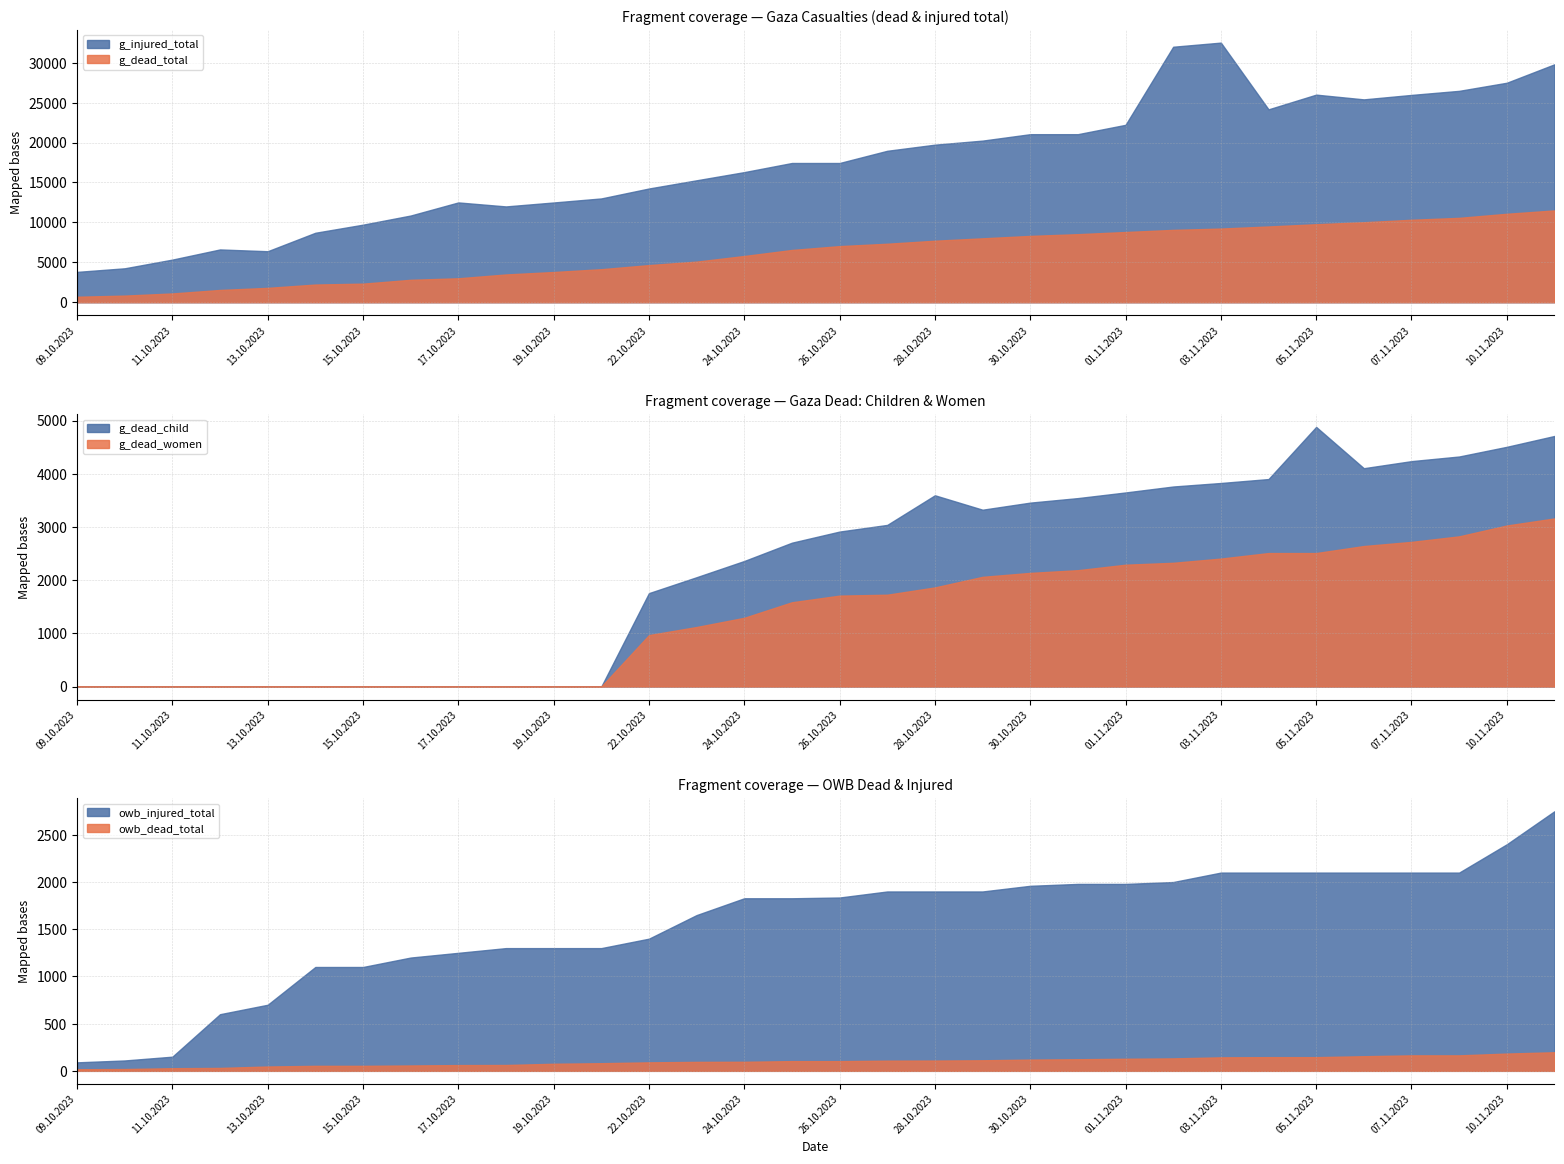

True or false: g_injured_total has a value of 28851 at 31.10.2023.

False